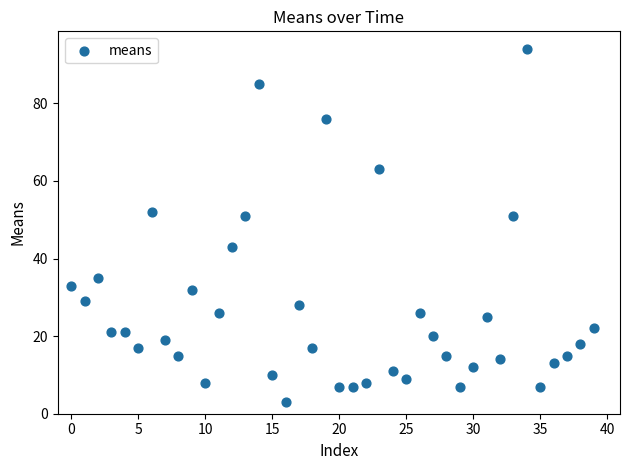

What is the range of Y values (max minus min)?

91